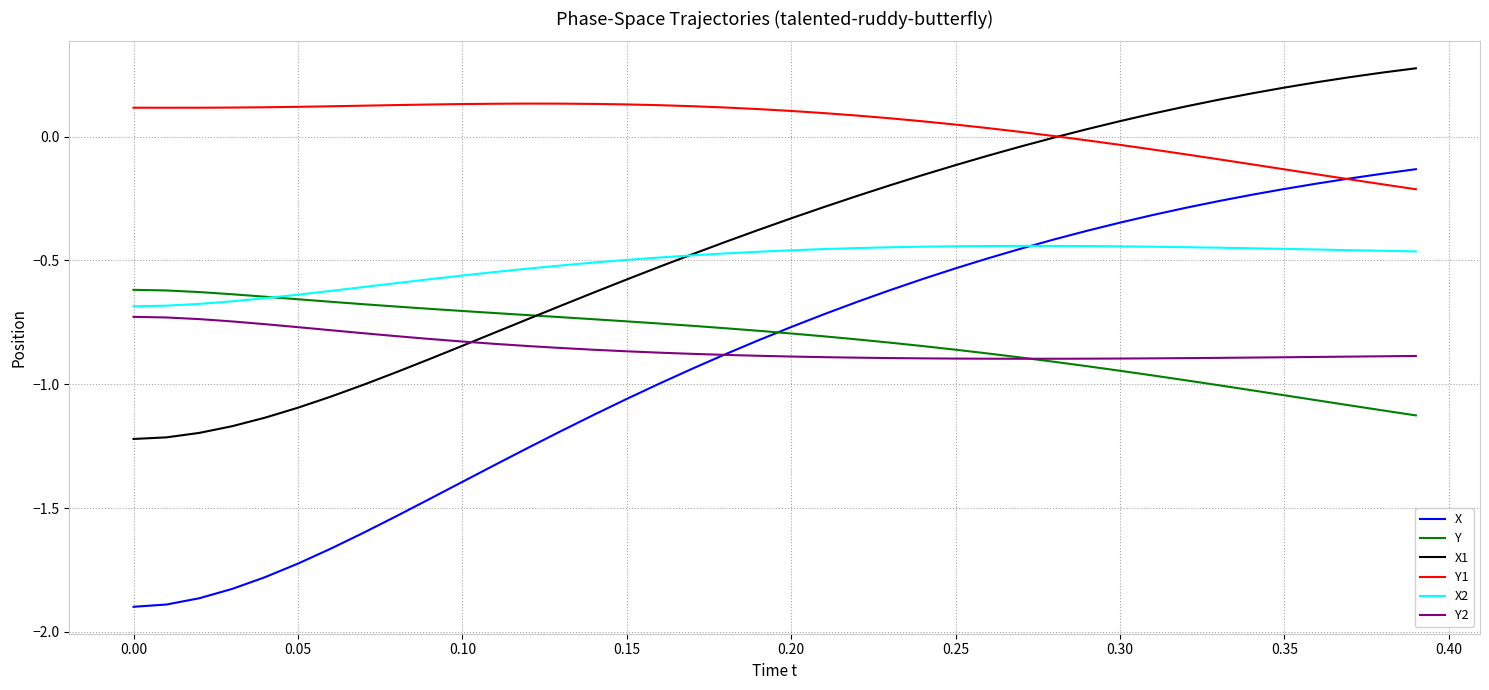

Which series has the widest spread of values?

X